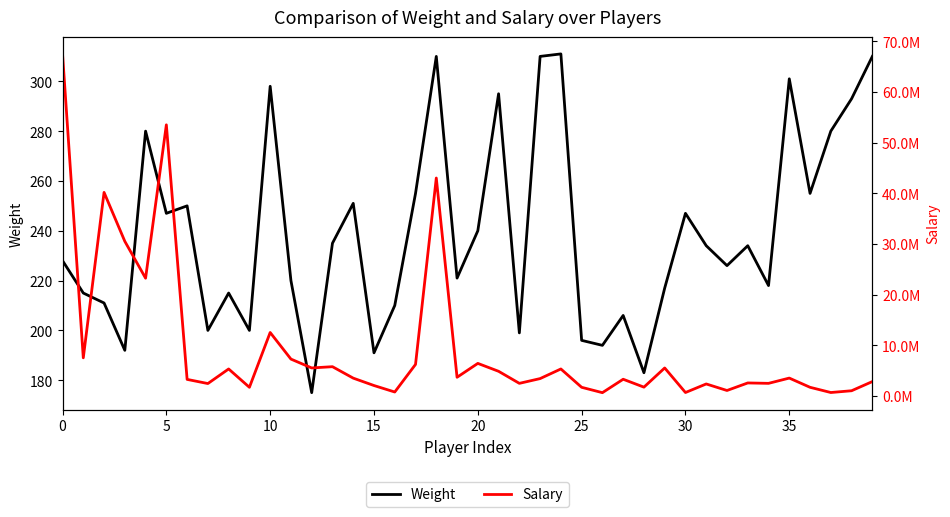

True or false: Salary and Weight cross at least once.

False